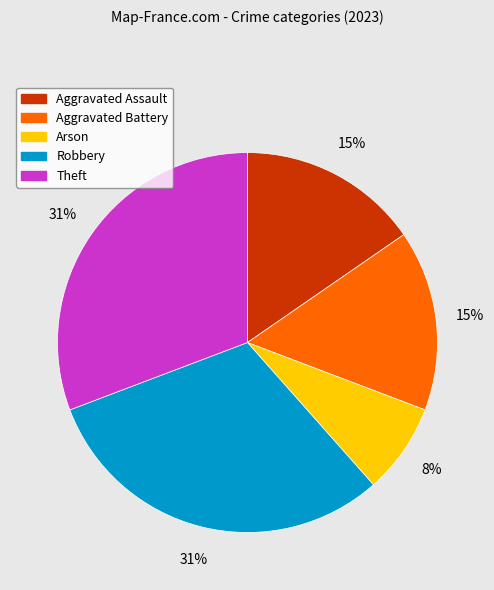

Is Arson the majority of the pie?

No